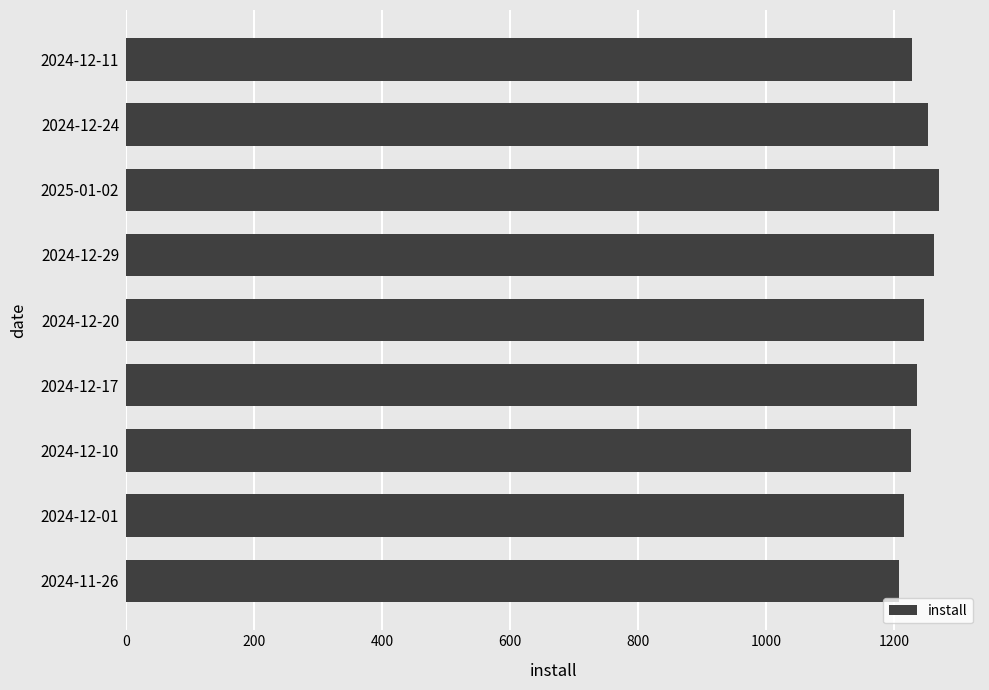

Approximately how many times larger is the value at 2024-12-17 compared to 2024-12-01?

1.0